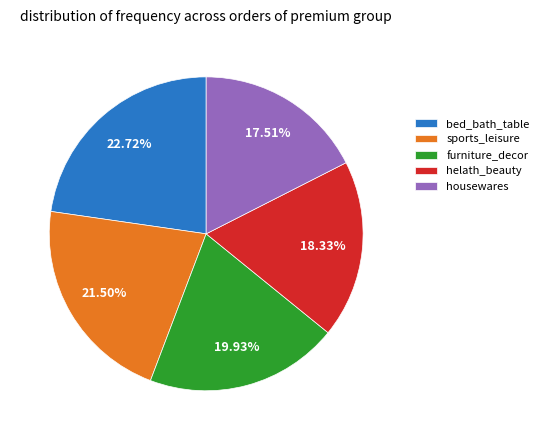

To the nearest percent, what is the difference between the furniture_decor and helath_beauty slice percentages?

2%